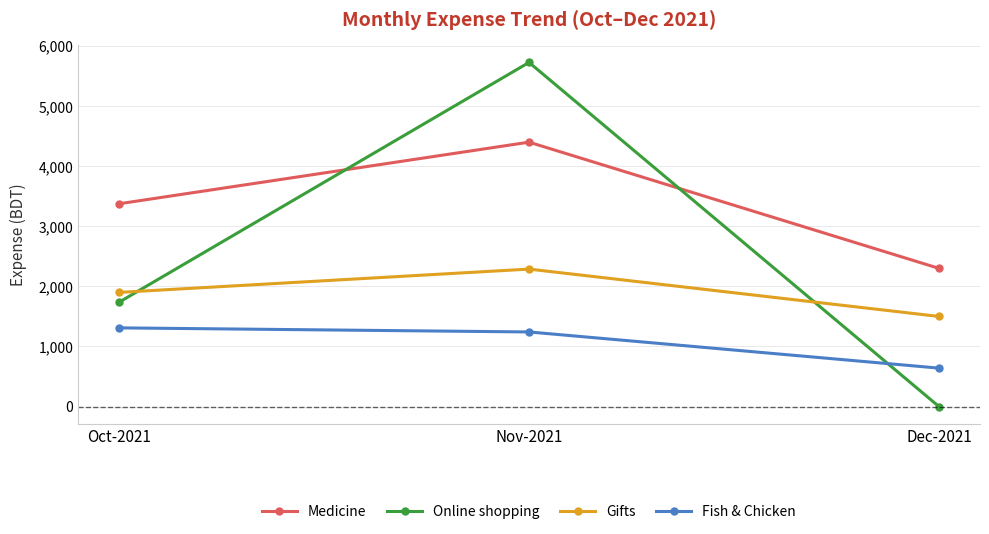

What is the average value of the Medicine series?

3358